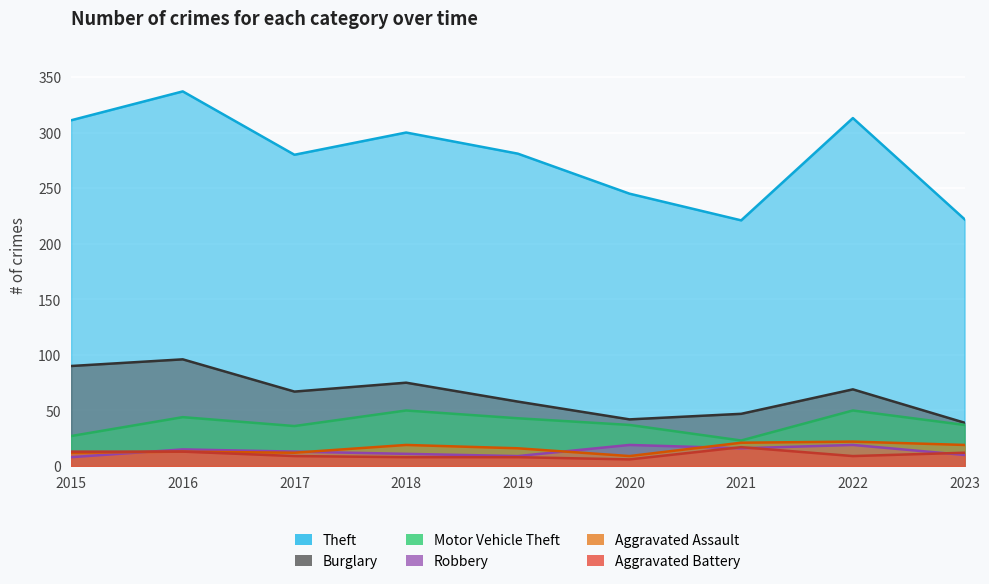

At which category does the chart reach its minimum across all series?

2020